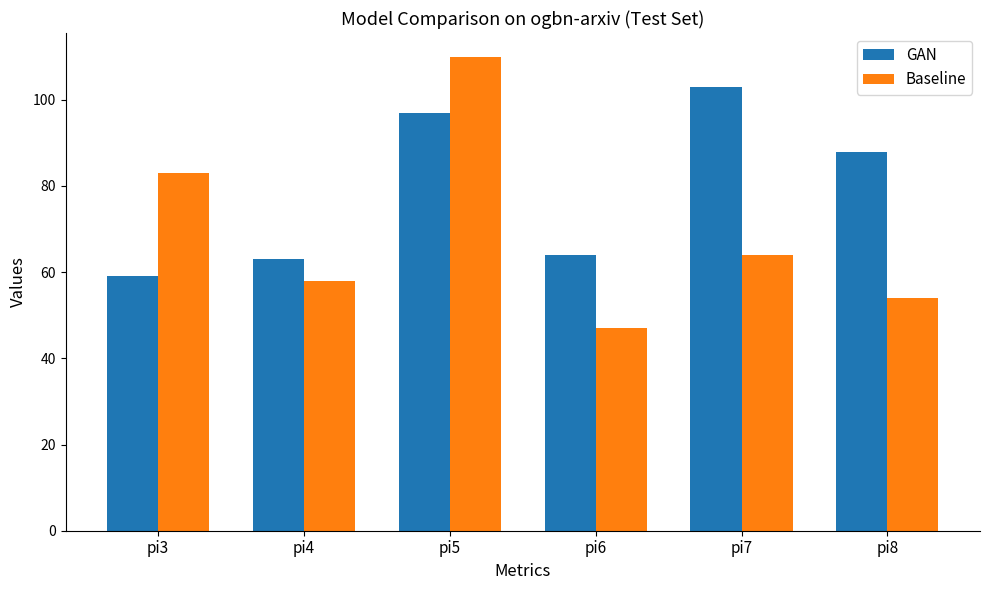

The value of Baseline at pi8 is 17. True or false?

False